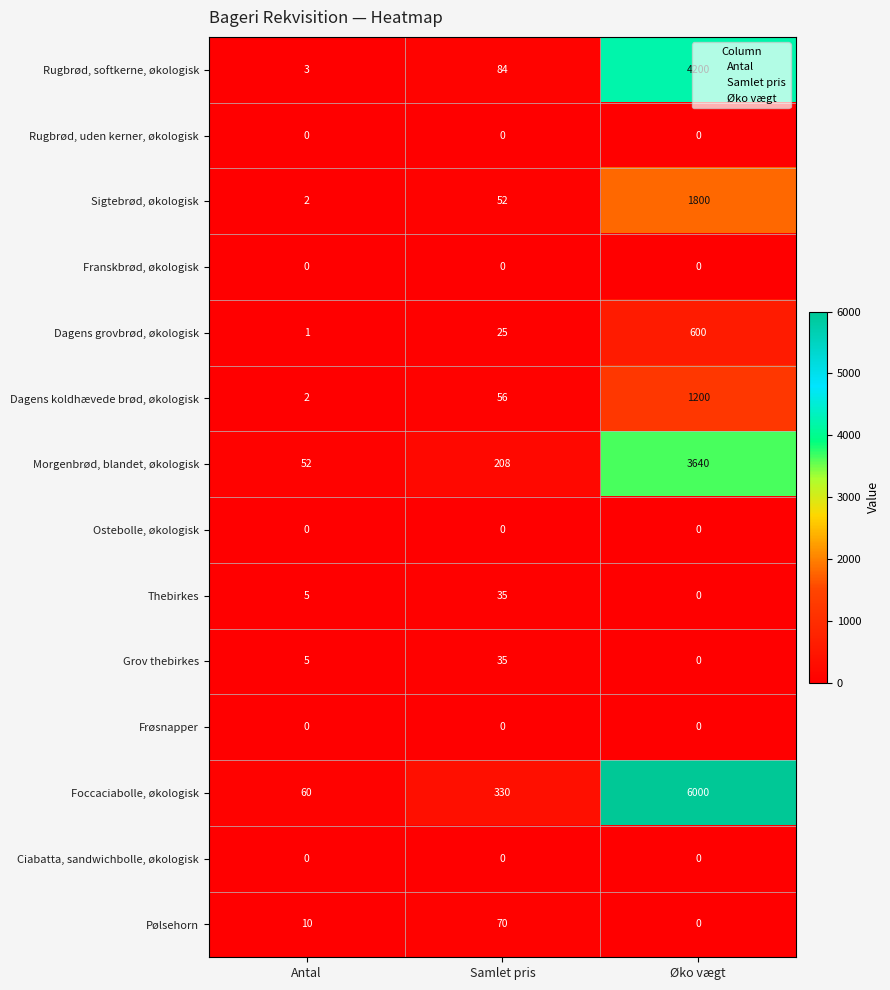

At how many categories does at least one series exceed 242?

2